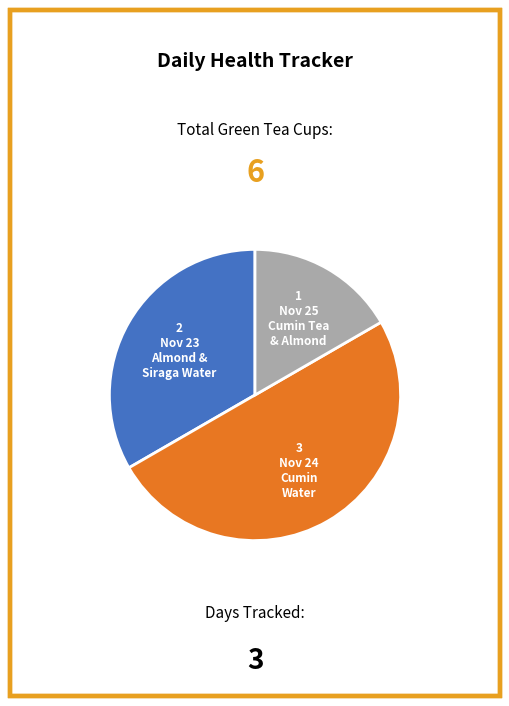

How many segments does this pie chart have?

3